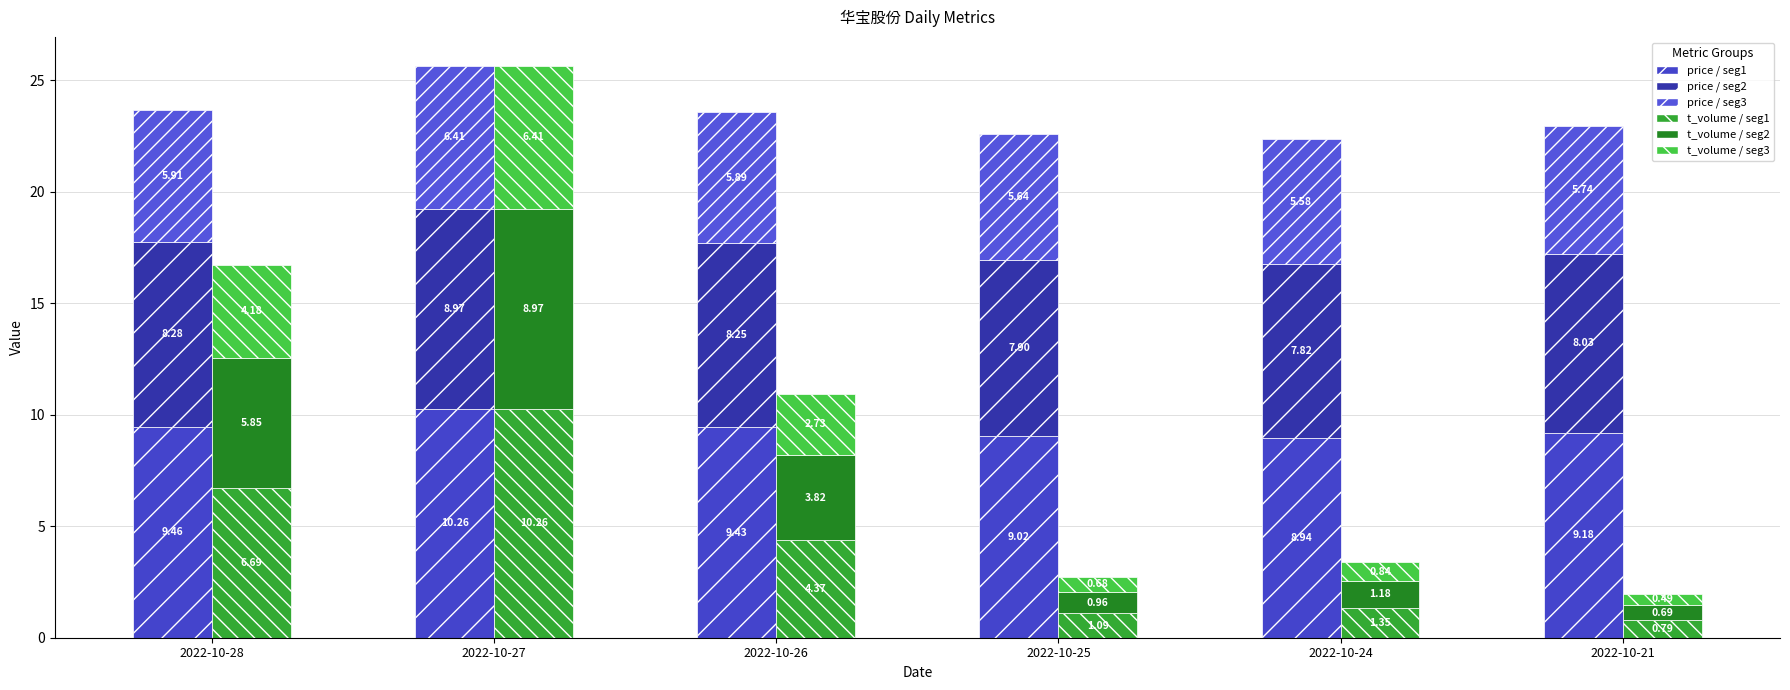

What is the average value of the price / seg3 series?

5.9